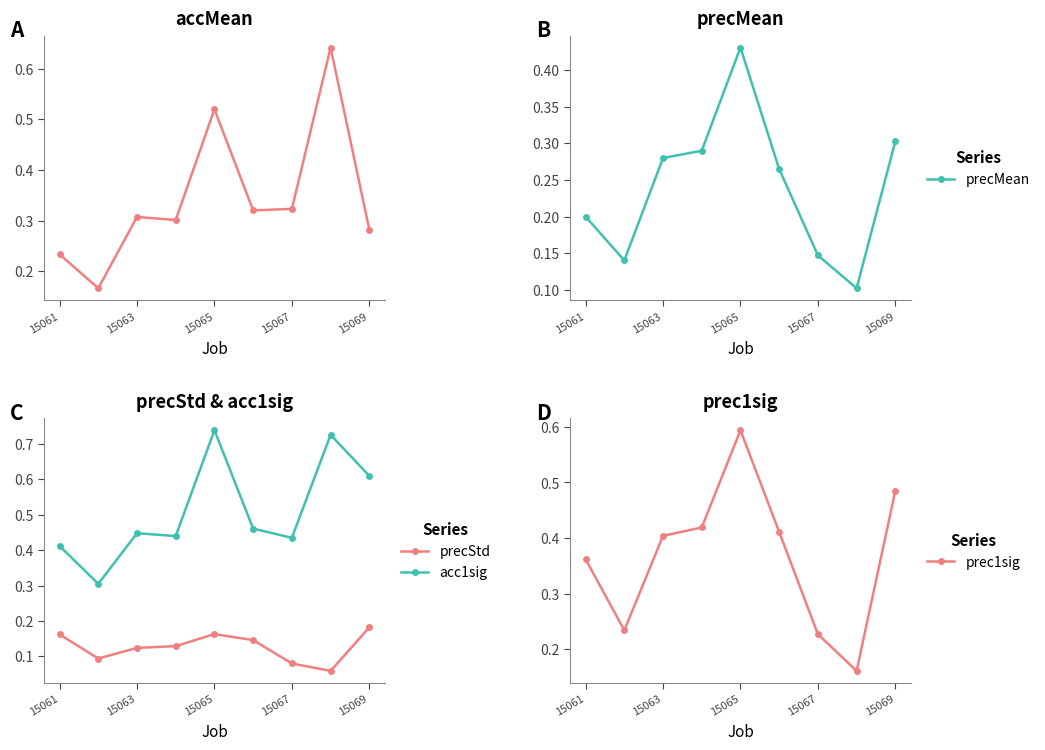

What is the minimum value shown in the chart?

0.1